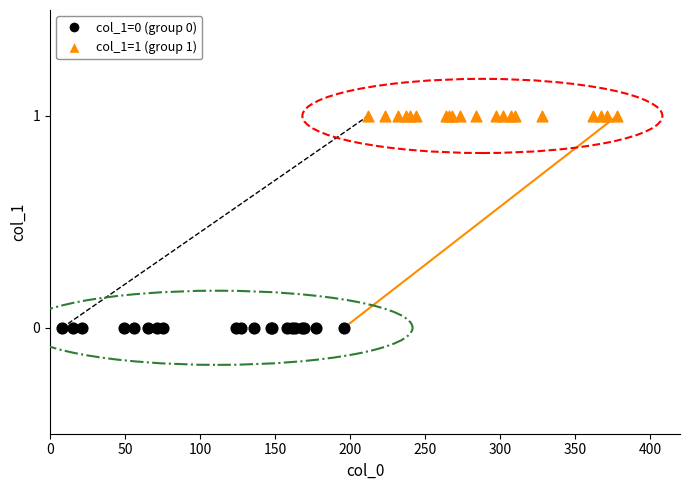

What are all the series names shown in the legend?

col_1=0 (group 0), col_1=1 (group 1)